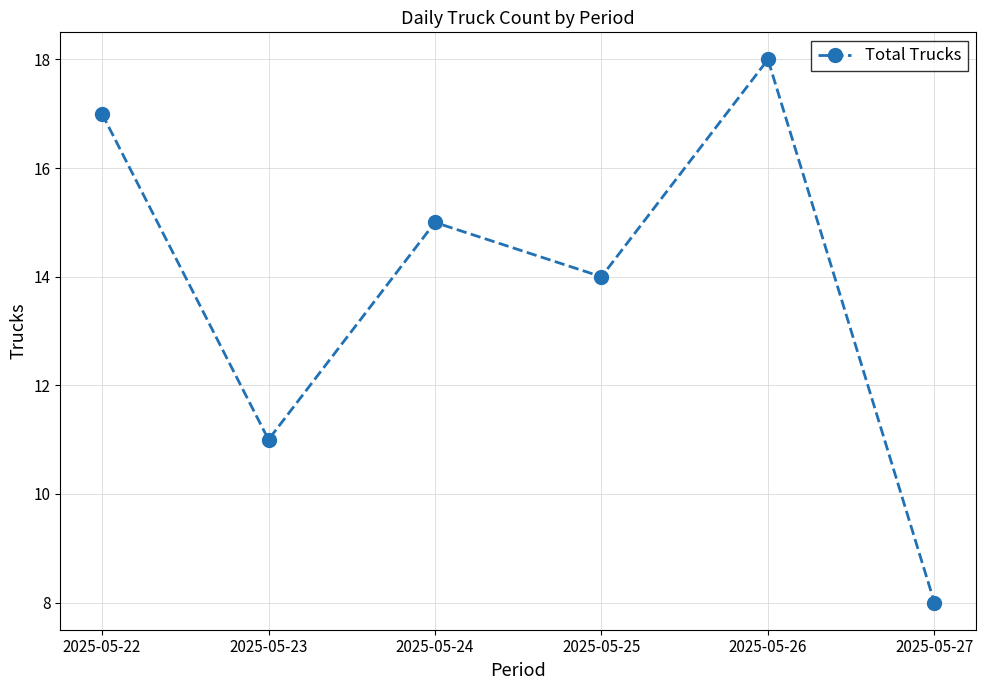

Reading left to right, extract all data points from this chart.

17	11	15	14	18	8